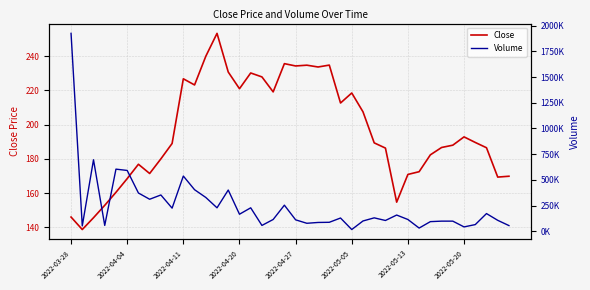

Is it true that Volume equals 353600.0 at 8?

True